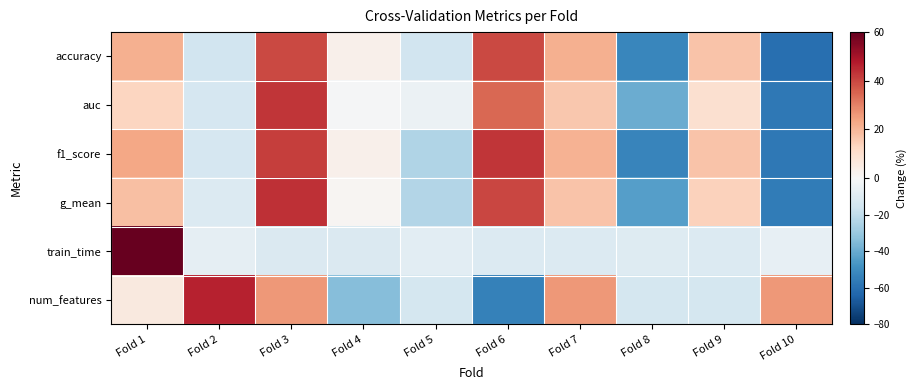

Between Fold 3 and Fold 5, which series saw the biggest shift?

g_mean